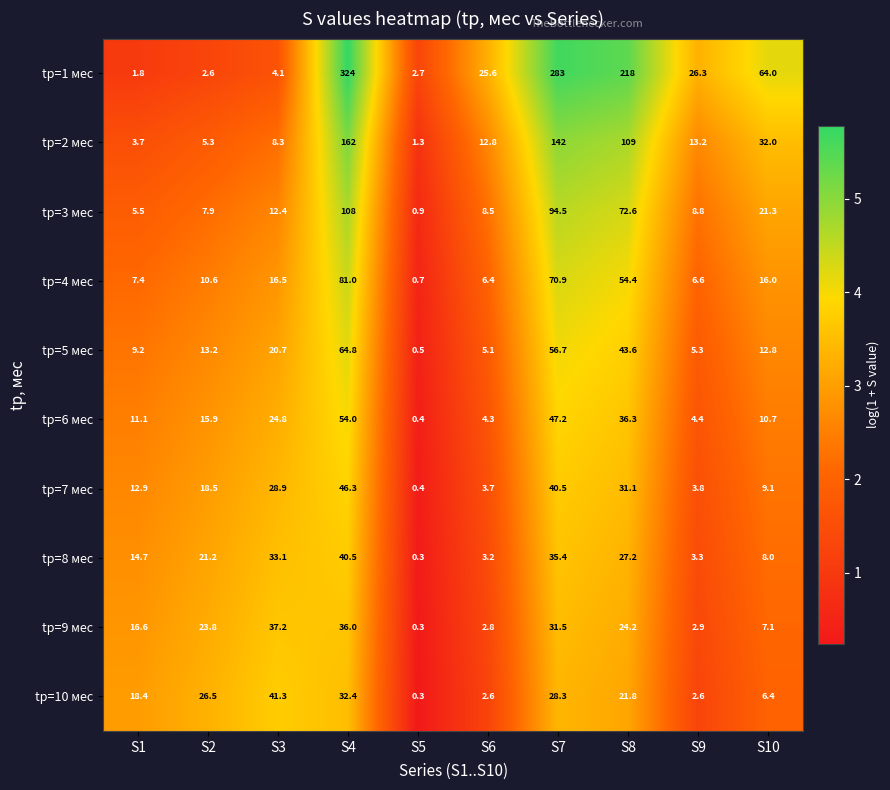

Where is tр=2 мес nearest to the value 81?

S8